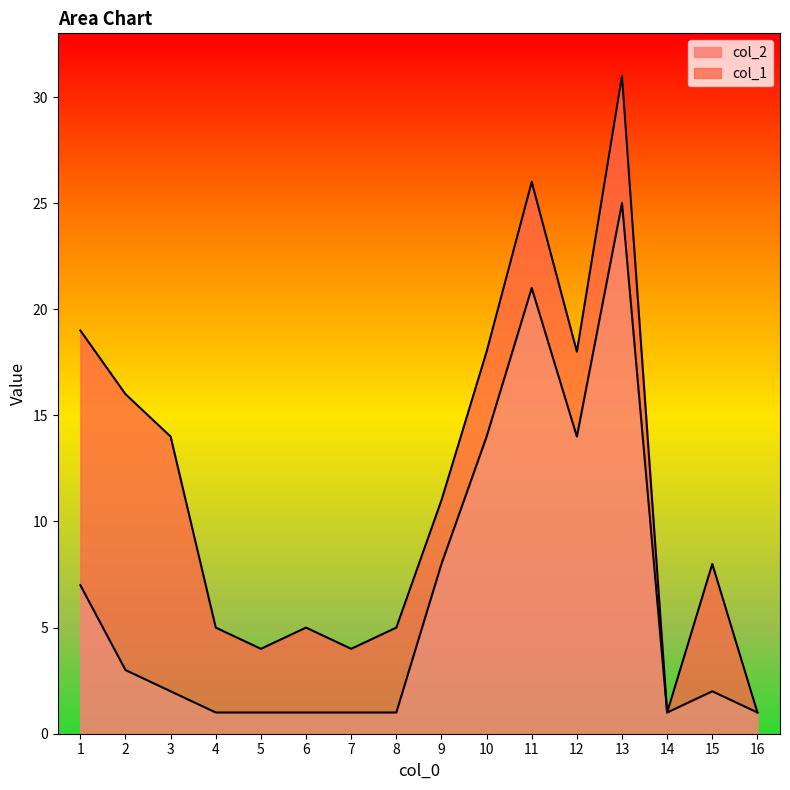

Between 7 and 11, which is larger?

11